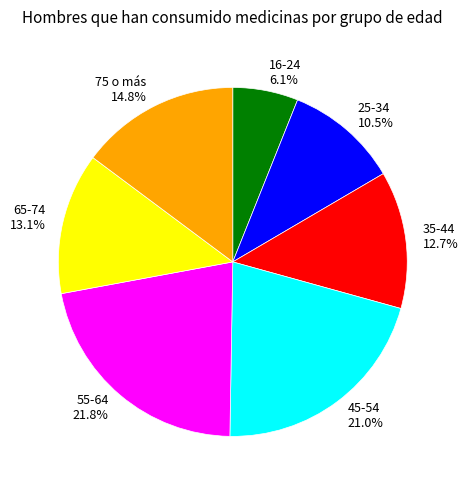

Is it true that 75 o más is 15% of the pie?

True